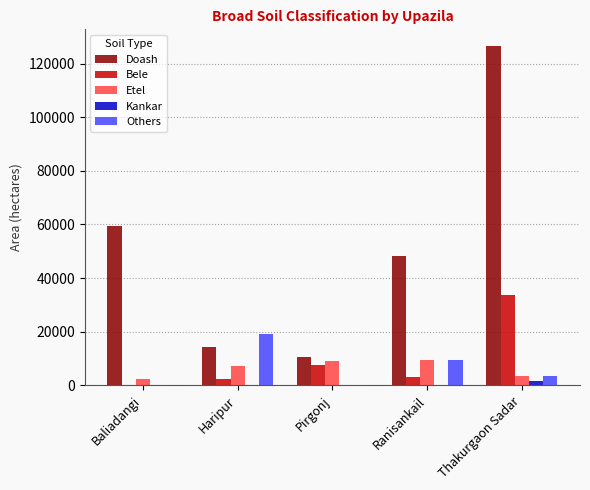

What is the spread (max minus min) of values at Baliadangi?

59465